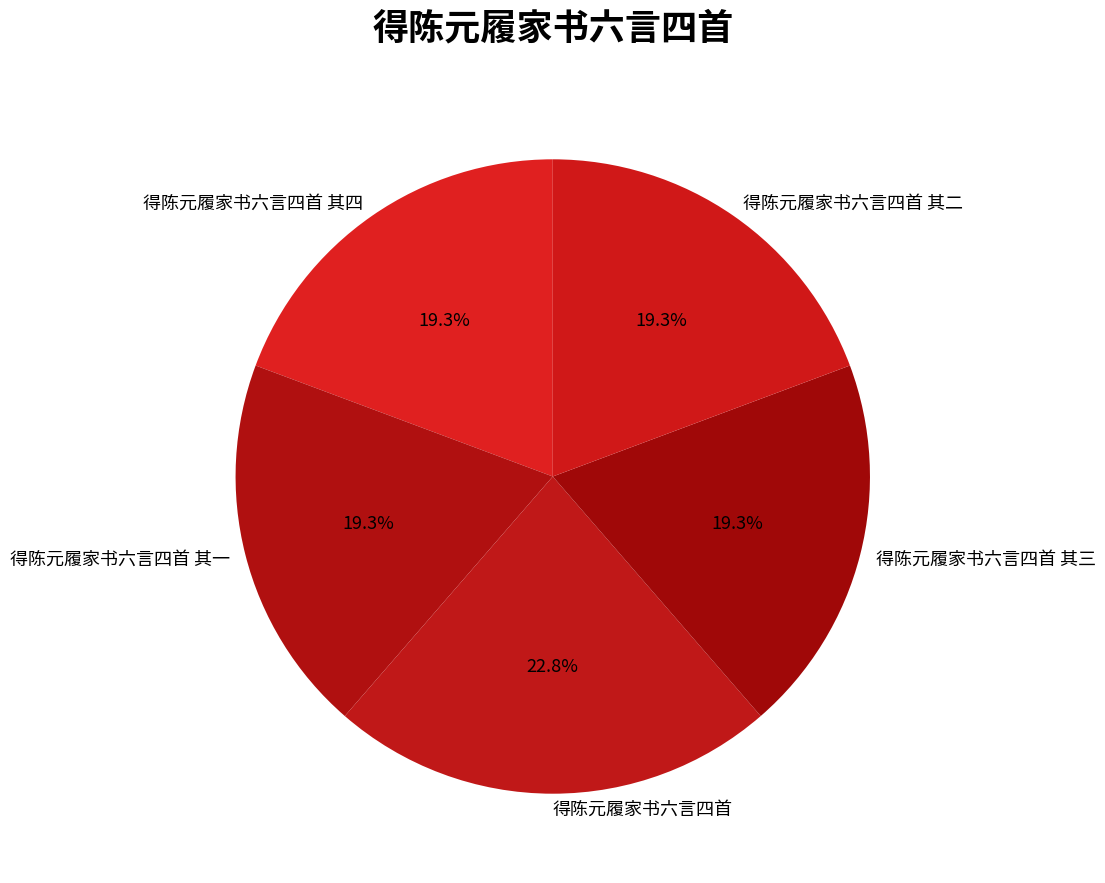

To the nearest percent, what is the combined percentage of 得陈元履家书六言四首 and 得陈元履家书六言四首 其一?

42%